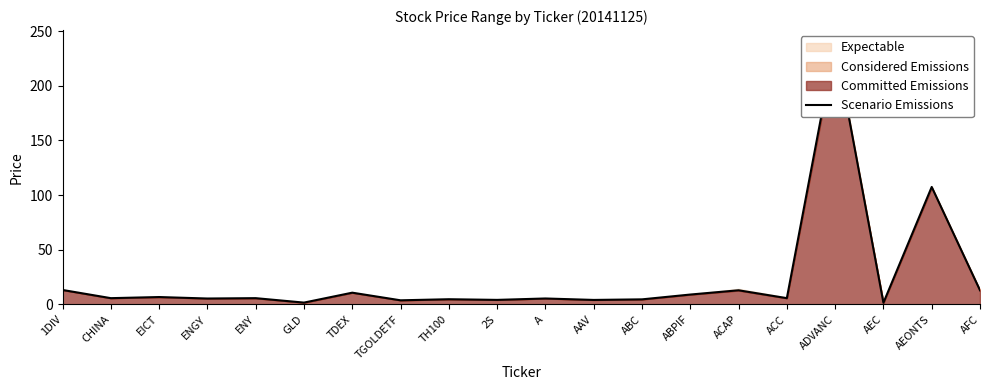

What is the ratio of the value at ABC to the value at EICT?

0.7